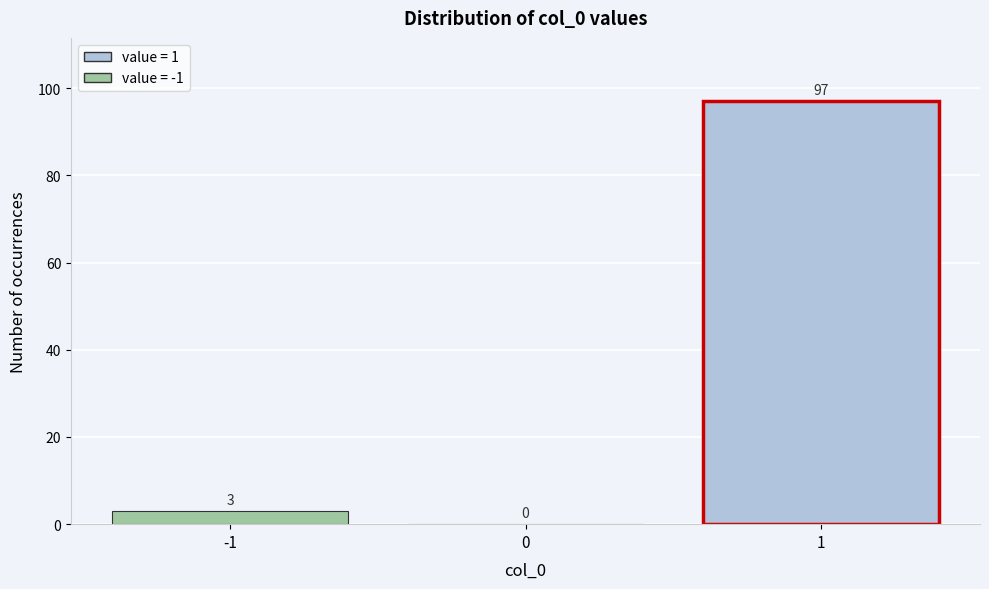

Which range on the x-axis has the tallest bar?

0.5 to 1.5